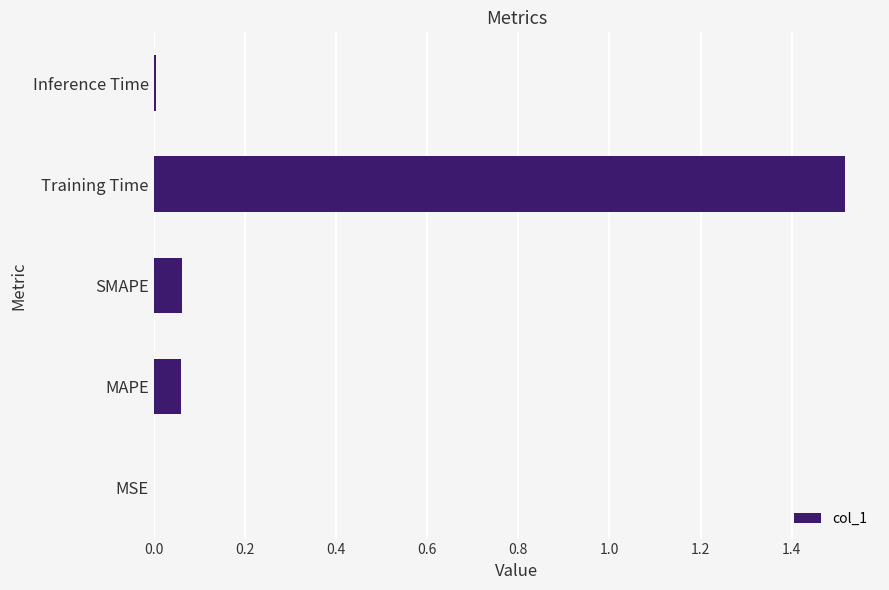

How many distinct data groups are displayed?

1